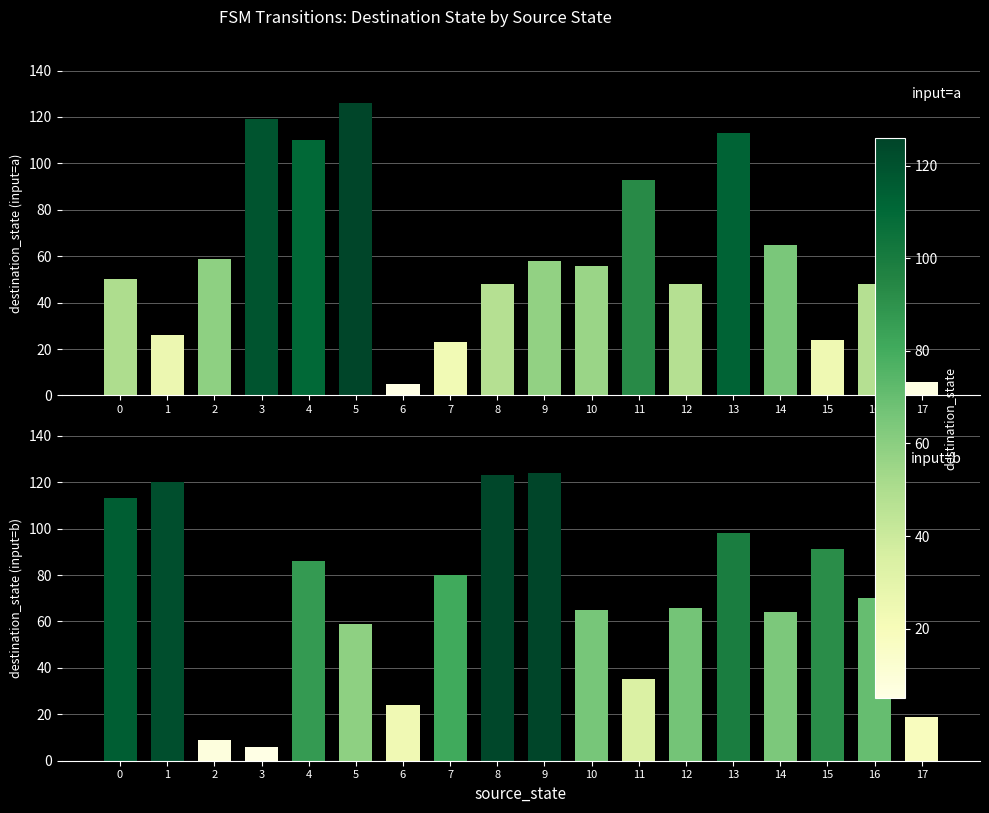

Which series has the largest range (max minus min)?

input=a